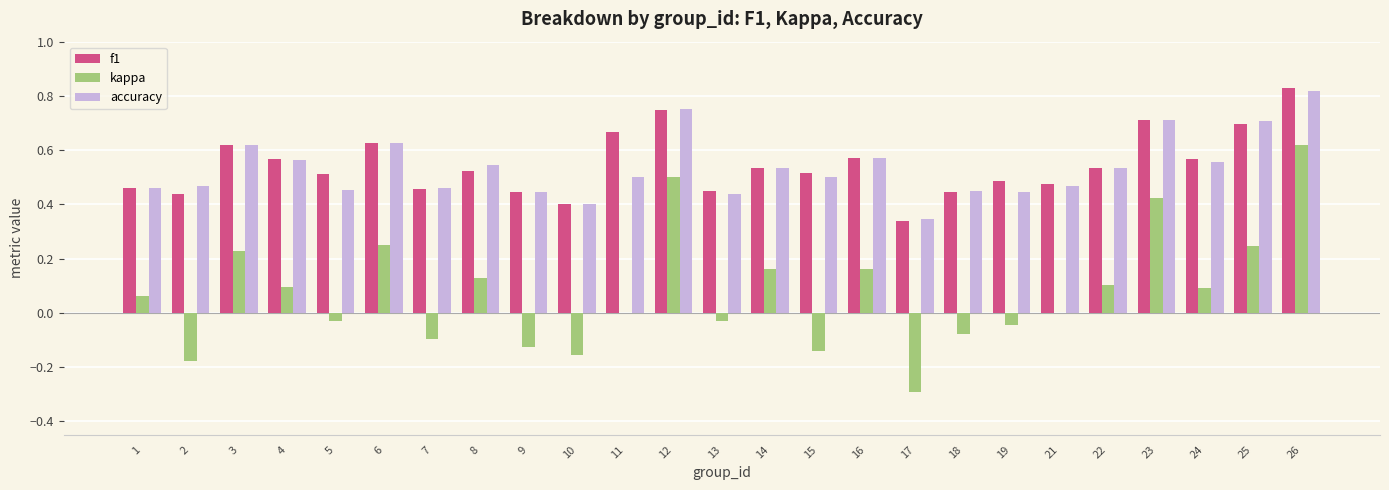

The value of kappa at 11 is -0.6. True or false?

False